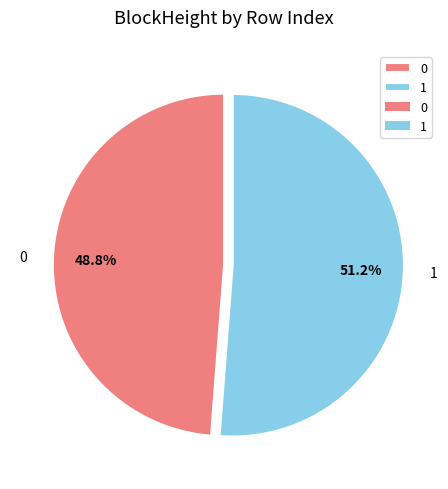

What is the ratio of the value at 0 to the value at 1?

1.0